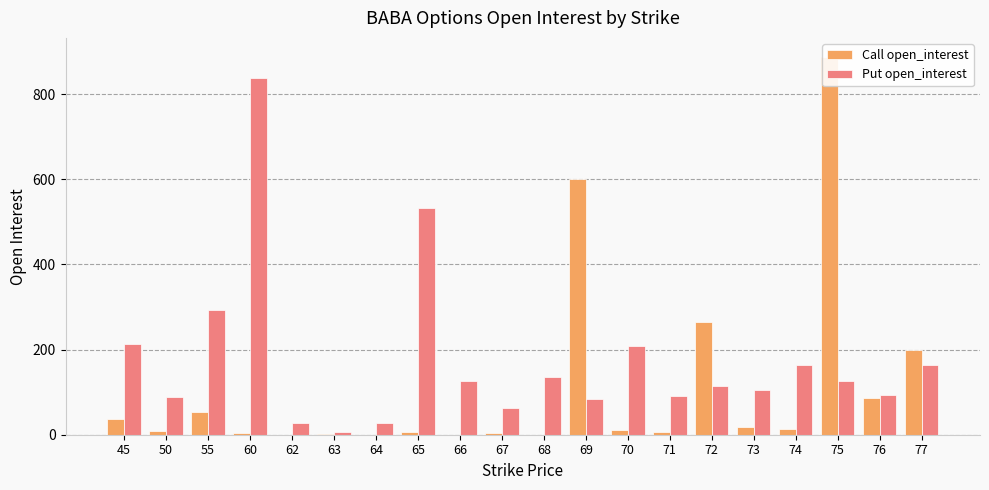

Reading left to right, extract all data points from this chart.

Call open_interest: 36	8	54	4	0	1	0	6	0	3	0	600	10	7	266	19	13	888	87	199
Put open_interest: 213	89	294	839	27	6	28	533	127	62	135	83	208	92	114	105	163	127	93	163